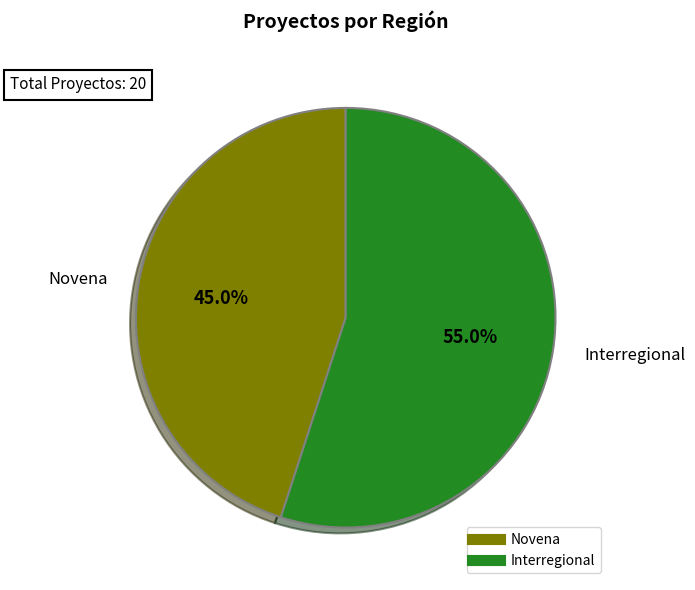

Rank the categories by value from lowest to highest.

Novena, Interregional